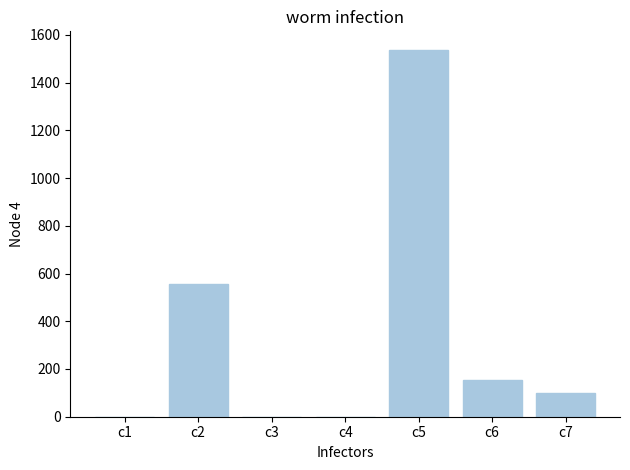

Which has a higher value, c3 or c6?

c6